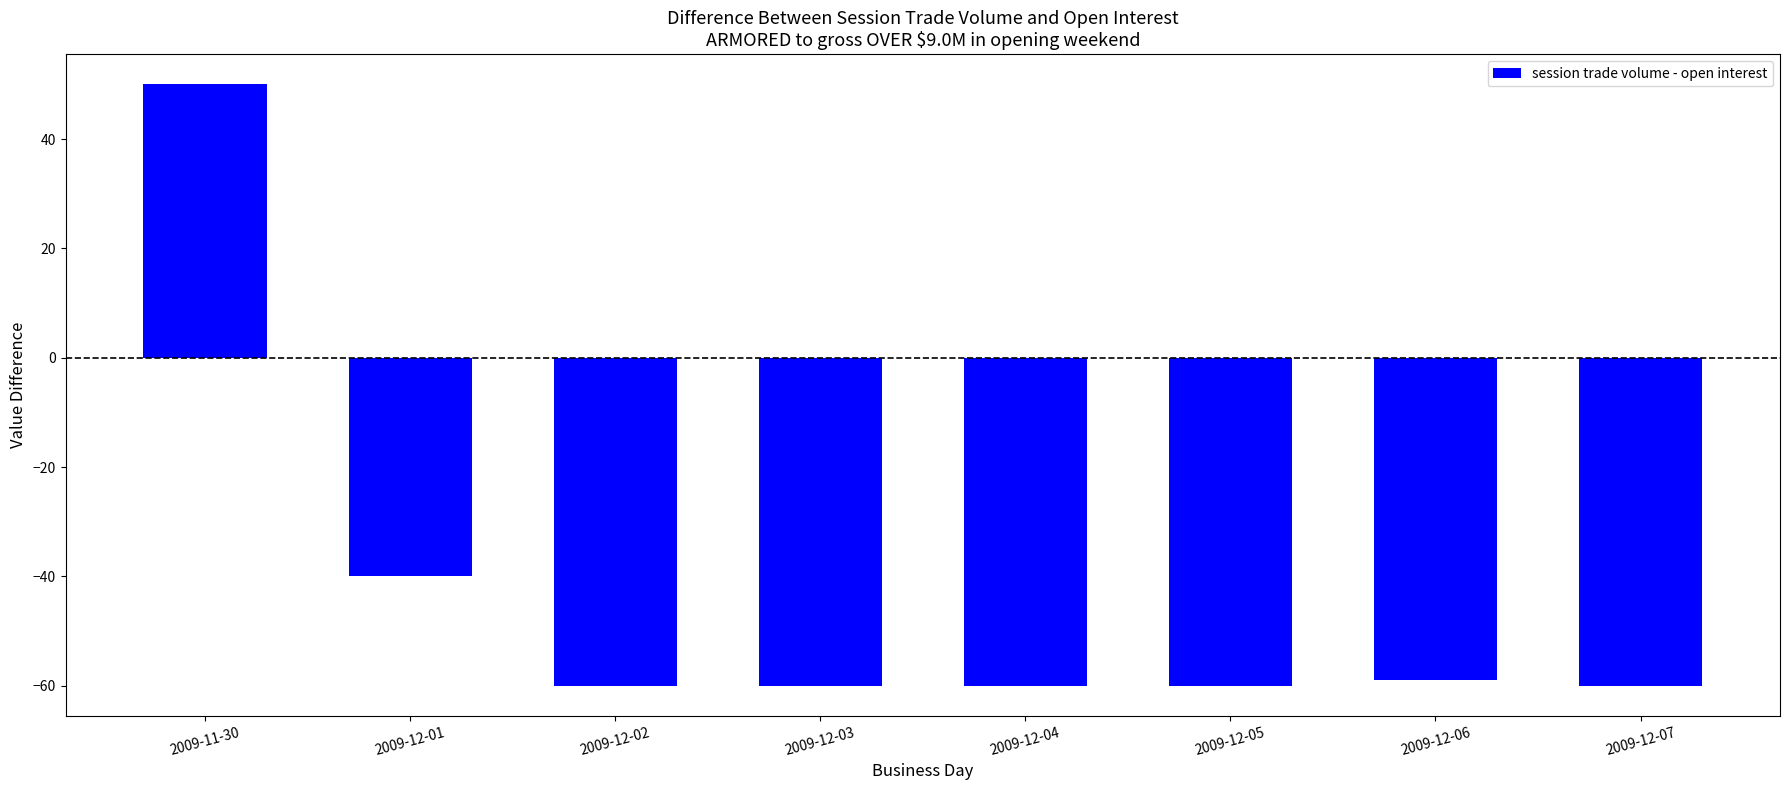

What is the greatest value displayed?

50